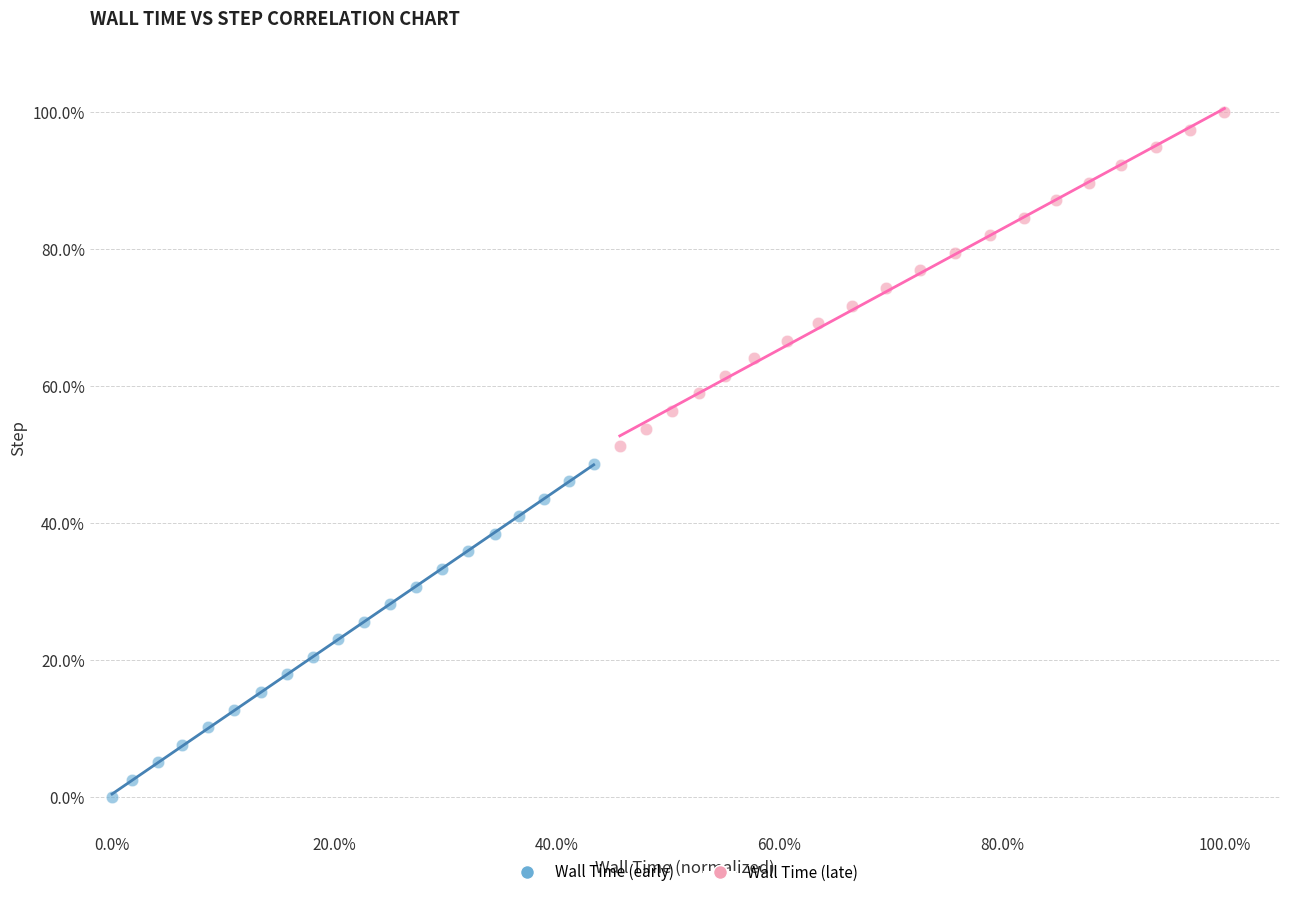

Which series reaches the maximum Y coordinate?

Wall Time (late)